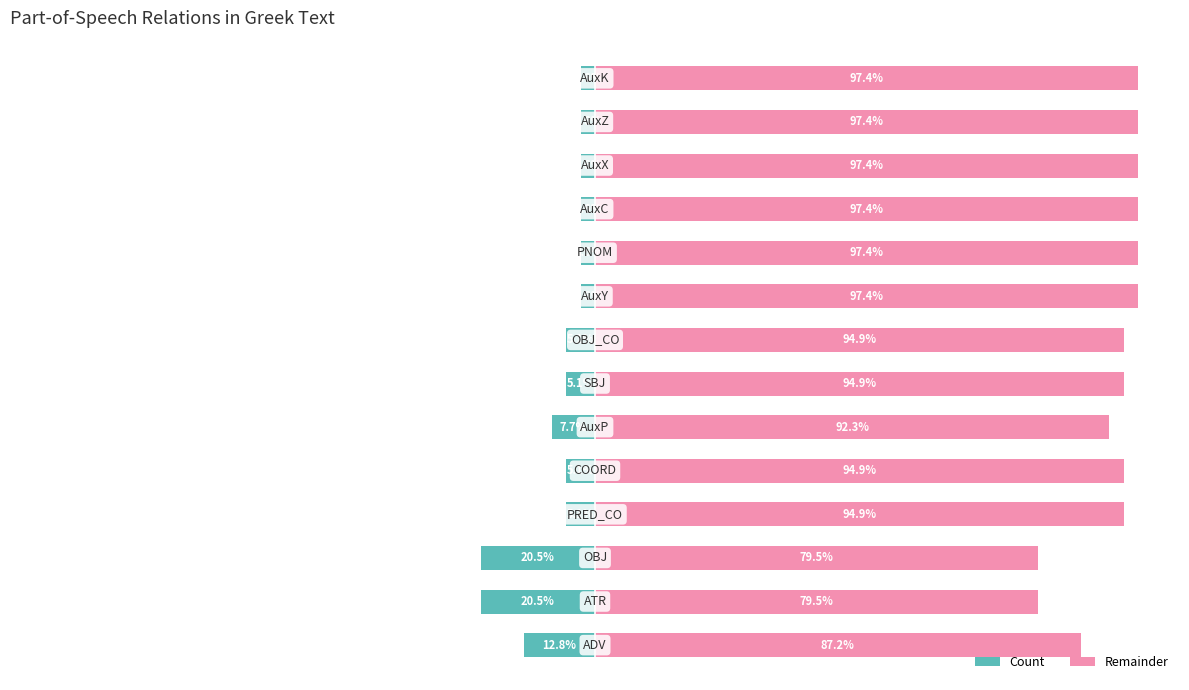

The value of Count at 0 is -12.8. True or false?

True